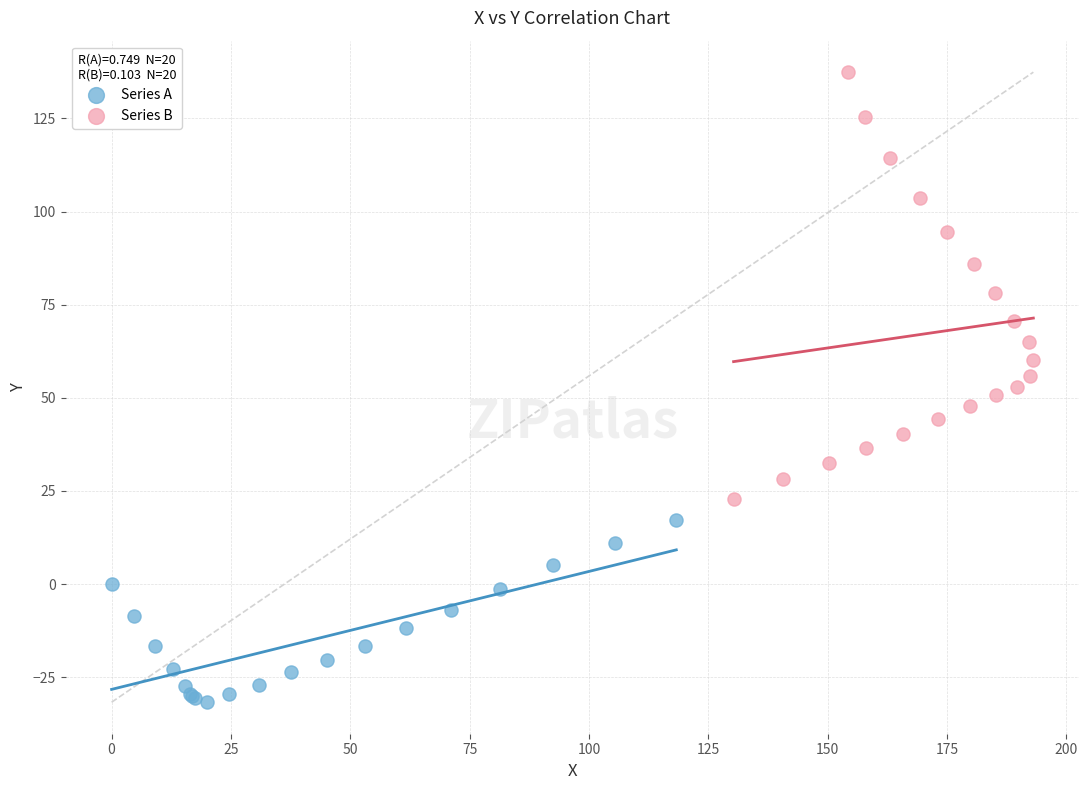

What are all the series names shown in the legend?

Series A, Series B